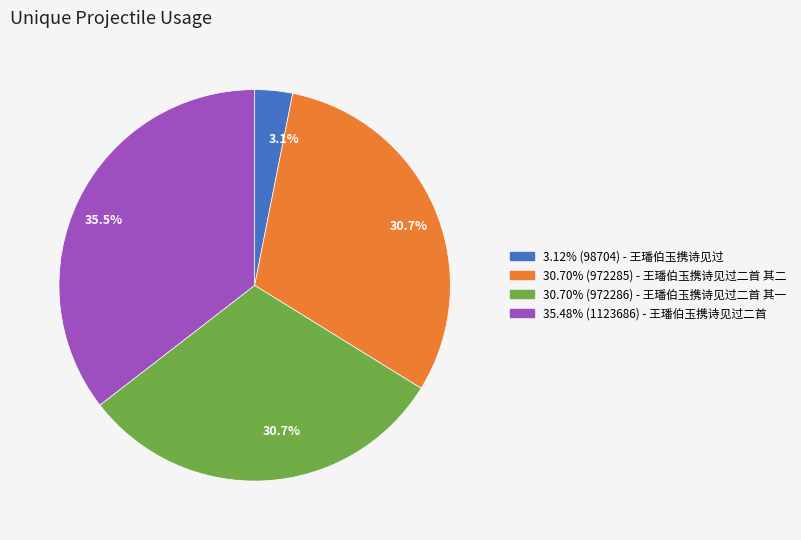

What portion of the pie excludes 30.70% (972285) - 王璠伯玉携诗见过二首 其二?

69.3%